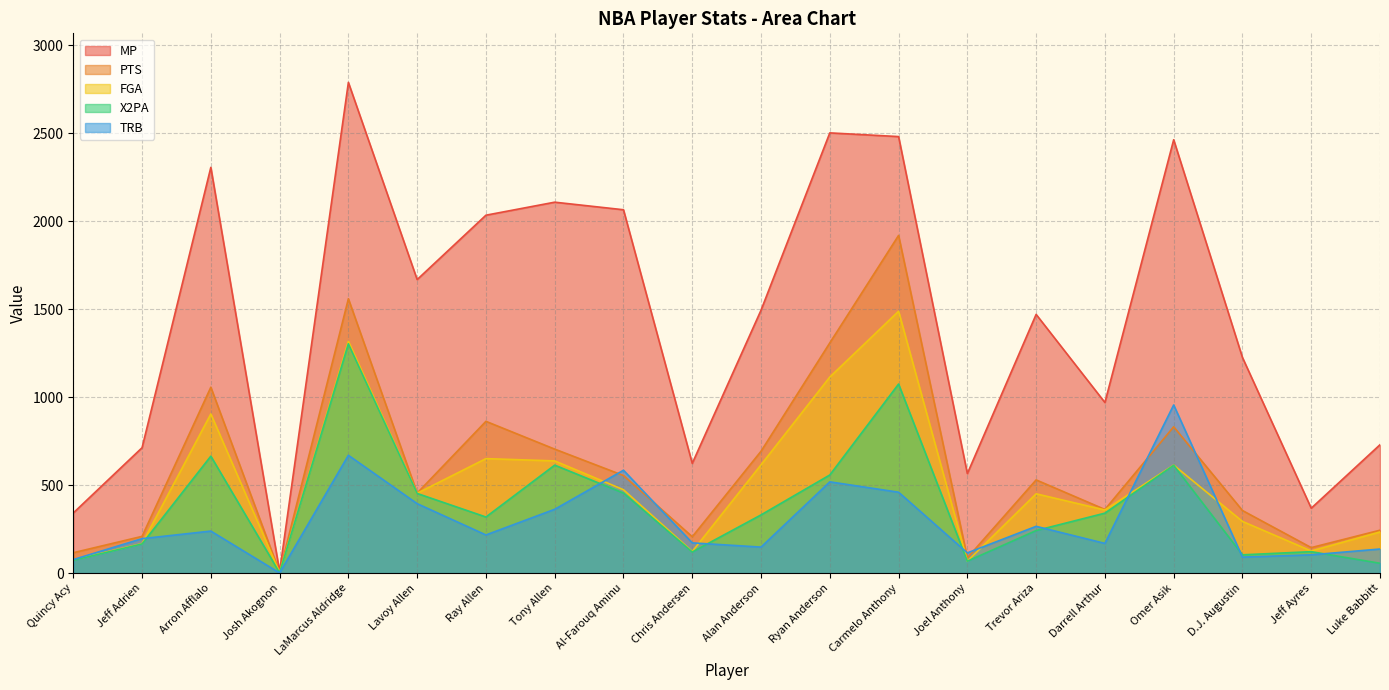

What is the label of the 20th point from the right?

Quincy Acy